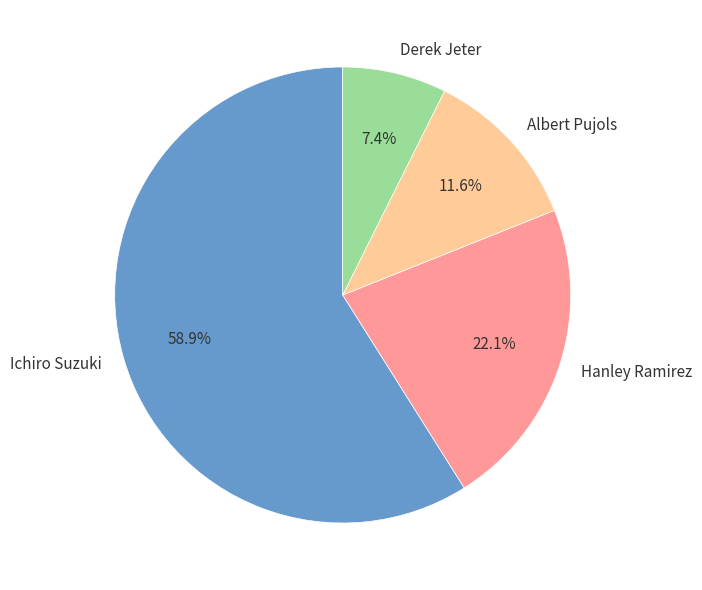

What is the smallest slice in the pie chart?

Derek Jeter